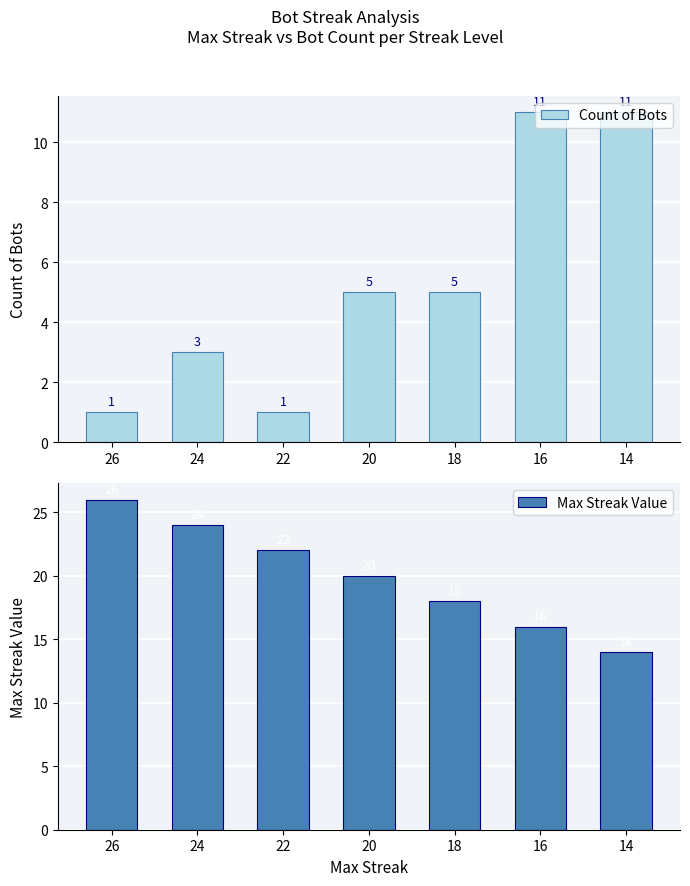

Reading right to left, transcribe all the data shown in this chart.

Count of Bots: 11	11	5	5	1	3	1
Max Streak Value: 14	16	18	20	22	24	26